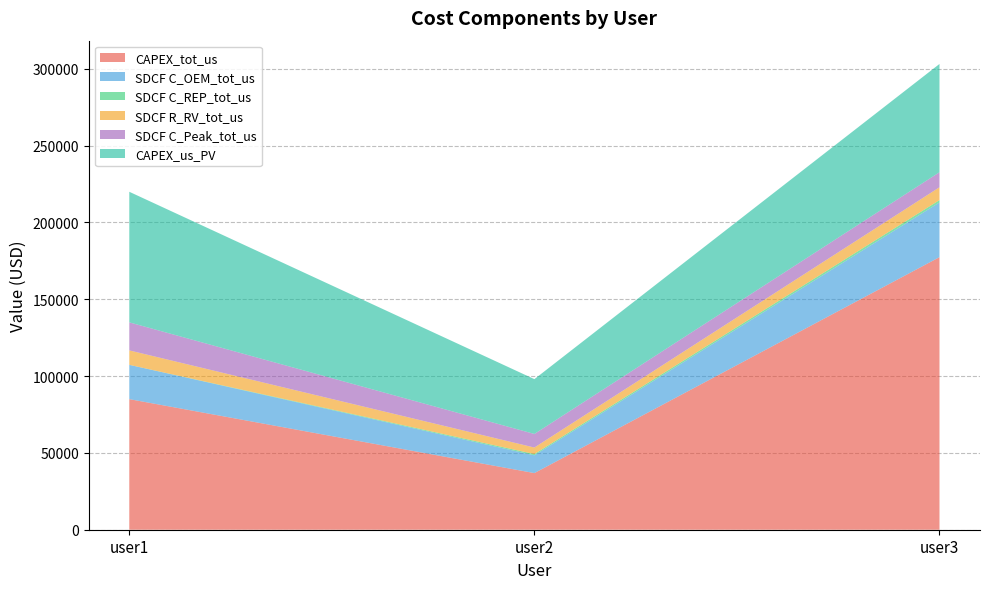

Reading left to right, extract all data points from this chart.

CAPEX_tot_us: user1=85000.0	user2=36868.8	user3=177428.2
SDCF C_OEM_tot_us: user1=22316.2	user2=11581.9	user3=35626.4
SDCF C_REP_tot_us: user1=0.0	user2=800.3	user3=1509.3
SDCF R_RV_tot_us: user1=9412.5	user2=4242.9	user3=8353.4
SDCF C_Peak_tot_us: user1=18246.6	user2=8840.5	user3=9783.2
CAPEX_us_PV: user1=85000.0	user2=35684.9	user3=70474.4